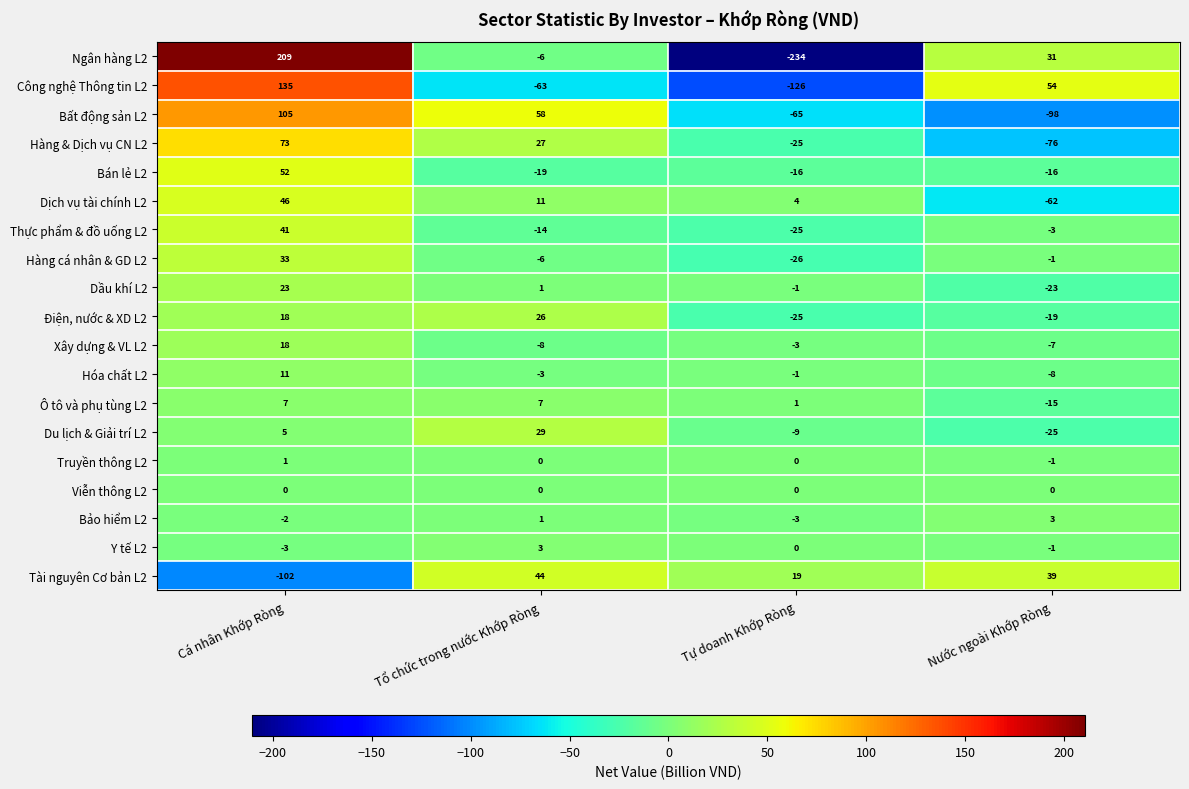

Which series has the largest total across all categories?

Bán lẻ L2